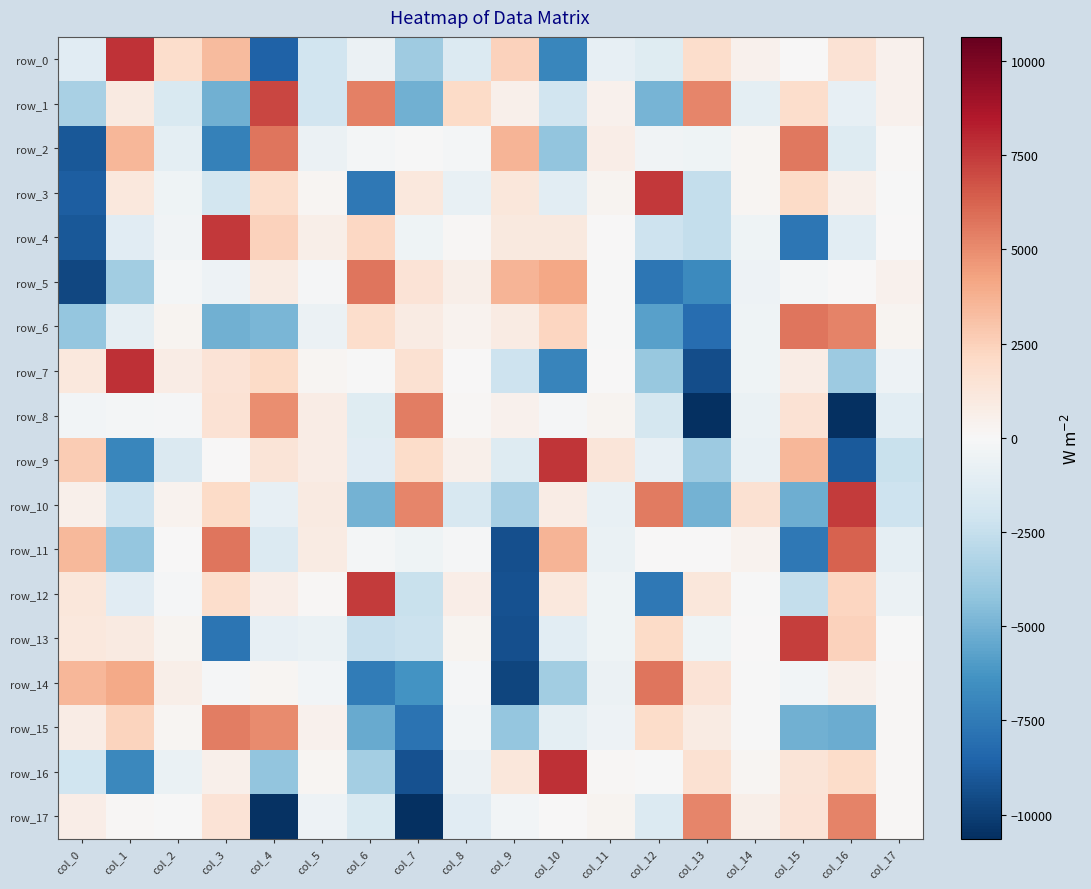

Reading left to right, transcribe all the data shown in this chart.

row_0: col_0=-1196.9	col_1=7666.6	col_2=1861.5	col_3=3392.5	col_4=-8612.6	col_5=-2026.6	col_6=-650.0	col_7=-3740.2	col_8=-1435.8	col_9=2466.5	col_10=-6930.9	col_11=-870.3	col_12=-1292.3	col_13=1849.2	col_14=497.0	col_15=15.0	col_16=1564.2	col_17=486.6
row_1: col_0=-3440.6	col_1=991.8	col_2=-1657.5	col_3=-5103.1	col_4=7089.7	col_5=-2065.1	col_6=5397.6	col_7=-5130.6	col_8=2045.5	col_9=543.3	col_10=-2058.1	col_11=467.8	col_12=-4904.1	col_13=5185.7	col_14=-1005.4	col_15=1857.5	col_16=-863.0	col_17=488.1
row_2: col_0=-9004.4	col_1=3555.5	col_2=-1061.3	col_3=-7166.8	col_4=5732.2	col_5=-606.4	col_6=-227.8	col_7=-22.2	col_8=-211.7	col_9=3633.8	col_10=-4213.7	col_11=665.8	col_12=-408.6	col_13=-429.7	col_14=199.8	col_15=5580.4	col_16=-1348.1	col_17=86.9
row_3: col_0=-8780.7	col_1=1086.7	col_2=-490.1	col_3=-1981.5	col_4=1837.7	col_5=194.9	col_6=-7614.5	col_7=1123.7	col_8=-805.2	col_9=1188.4	col_10=-1142.0	col_11=281.1	col_12=7536.7	col_13=-2525.6	col_14=174.5	col_15=2070.3	col_16=569.7	col_17=-41.2
row_4: col_0=-9044.7	col_1=-1177.9	col_2=-343.0	col_3=7492.8	col_4=2438.6	col_5=630.5	col_6=2217.2	col_7=-466.0	col_8=111.5	col_9=1066.4	col_10=1033.8	col_11=38.7	col_12=-2234.1	col_13=-2548.8	col_14=-416.1	col_15=-7695.6	col_16=-1100.5	col_17=6.7
row_5: col_0=-9646.0	col_1=-3667.1	col_2=-192.1	col_3=-558.4	col_4=856.2	col_5=-88.8	col_6=5678.1	col_7=1492.8	col_8=640.5	col_9=3617.6	col_10=4151.8	col_11=-40.8	col_12=-7688.2	col_13=-6732.5	col_14=-537.0	col_15=-208.8	col_16=52.4	col_17=431.9
row_6: col_0=-4107.3	col_1=-942.7	col_2=315.8	col_3=-5116.9	col_4=-4885.8	col_5=-615.7	col_6=1850.0	col_7=848.5	col_8=370.4	col_9=861.0	col_10=2309.1	col_11=-11.6	col_12=-5810.0	col_13=-8124.8	col_14=-438.0	col_15=5652.6	col_16=5276.0	col_17=321.6
row_7: col_0=1099.3	col_1=7735.8	col_2=752.6	col_3=1430.6	col_4=1994.7	col_5=208.0	col_6=-50.2	col_7=1643.9	col_8=23.2	col_9=-2197.6	col_10=-7007.3	col_11=63.2	col_12=-4015.2	col_13=-9406.5	col_14=-465.4	col_15=796.2	col_16=-3844.0	col_17=-532.5
row_8: col_0=-286.9	col_1=-237.0	col_2=-85.0	col_3=1527.5	col_4=4932.3	col_5=770.5	col_6=-1286.4	col_7=5411.8	col_8=104.1	col_9=475.9	col_10=-142.1	col_11=286.8	col_12=-1846.6	col_13=-10629.8	col_14=-707.2	col_15=1578.3	col_16=-10638.6	col_17=-1143.0
row_9: col_0=2663.0	col_1=-6960.6	col_2=-1542.0	col_3=69.3	col_4=1377.6	col_5=762.4	col_6=-1226.5	col_7=1939.5	col_8=515.3	col_9=-1387.1	col_10=7602.3	col_11=1260.2	col_12=-856.4	col_13=-3829.6	col_14=-774.8	col_15=3530.3	col_16=-8932.0	col_17=-2341.8
row_10: col_0=523.4	col_1=-2191.2	col_2=368.7	col_3=2077.3	col_4=-867.4	col_5=972.5	col_6=-4995.6	col_7=5208.4	col_8=-1673.3	col_9=-3563.1	col_10=788.4	col_11=-764.7	col_12=5520.2	col_13=-5020.8	col_14=1636.5	col_15=-5236.1	col_16=7431.4	col_17=-2162.5
row_11: col_0=3477.6	col_1=-4155.5	col_2=22.9	col_3=5678.5	col_4=-1451.9	col_5=851.6	col_6=-242.7	col_7=-467.0	col_8=-144.5	col_9=-9385.1	col_10=3607.3	col_11=-686.1	col_12=11.1	col_13=23.9	col_14=407.2	col_15=-7569.3	col_16=6264.3	col_17=-972.0
row_12: col_0=1211.3	col_1=-1185.9	col_2=-91.7	col_3=1874.4	col_4=730.8	col_5=138.3	col_6=7475.4	col_7=-2380.6	col_8=681.0	col_9=-9235.8	col_10=1163.6	col_11=-436.7	col_12=-7636.2	col_13=1197.9	col_14=-76.0	col_15=-2516.8	col_16=2305.2	col_17=-600.6
row_13: col_0=1151.5	col_1=941.2	col_2=277.6	col_3=-7760.4	col_4=-887.8	col_5=-678.6	col_6=-2418.9	col_7=-2274.2	col_8=321.5	col_9=-9372.8	col_10=-1129.7	col_11=-427.7	col_12=2030.9	col_13=-468.5	col_14=42.9	col_15=7376.4	col_16=2437.3	col_17=-56.3
row_14: col_0=3572.0	col_1=4057.3	col_2=588.5	col_3=-83.4	col_4=210.3	col_5=-255.5	col_6=-7451.2	col_7=-6349.7	col_8=-92.4	col_9=-9789.6	col_10=-3664.8	col_11=-613.4	col_12=5658.9	col_13=1446.9	col_14=-7.4	col_15=-328.7	col_16=503.0	col_17=159.2
row_15: col_0=825.6	col_1=2337.1	col_2=180.6	col_3=5468.7	col_4=5002.8	col_5=492.9	col_6=-5348.6	col_7=-7820.7	col_8=-302.6	col_9=-4087.6	col_10=-1048.5	col_11=-578.2	col_12=1939.4	col_13=841.4	col_14=-2.0	col_15=-5117.7	col_16=-5251.4	col_17=163.2
row_16: col_0=-2124.2	col_1=-6872.4	col_2=-733.6	col_3=572.8	col_4=-4169.7	col_5=220.3	col_6=-3646.4	col_7=-9260.8	col_8=-604.0	col_9=1191.9	col_10=7731.2	col_11=130.1	col_12=-61.3	col_13=1585.6	col_14=222.6	col_15=1352.8	col_16=1958.9	col_17=164.2
row_17: col_0=708.5	col_1=134.8	col_2=-53.7	col_3=1424.1	col_4=-10531.6	col_5=-531.2	col_6=-1584.3	col_7=-10590.6	col_8=-1232.2	col_9=-331.0	col_10=5.7	col_11=316.6	col_12=-1446.9	col_13=5218.7	col_14=599.0	col_15=1477.7	col_16=5236.6	col_17=117.2